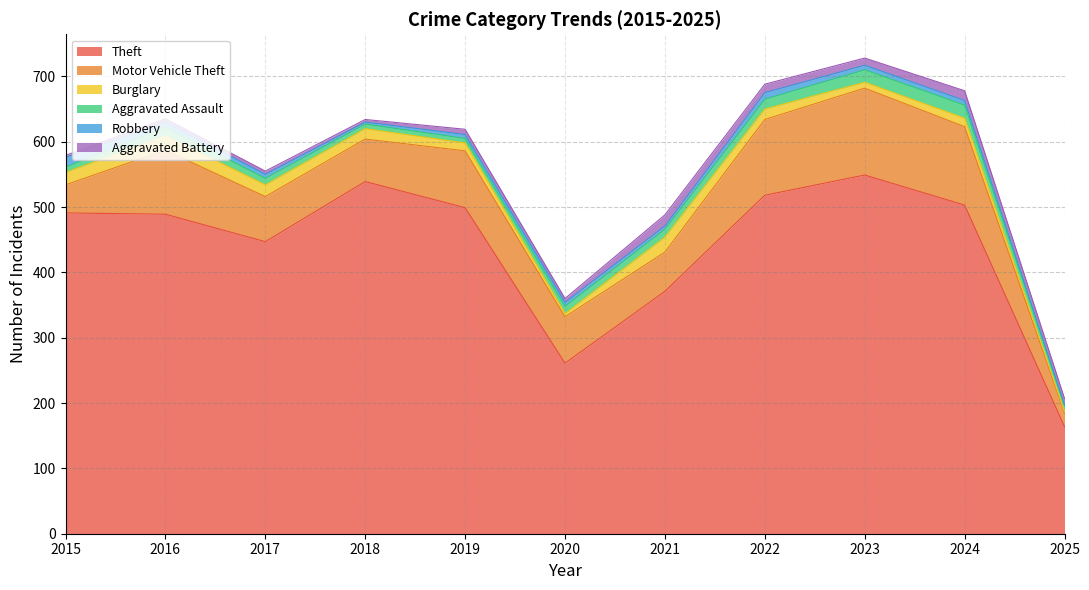

True or false: Motor Vehicle Theft and Aggravated Battery cross at least once.

False